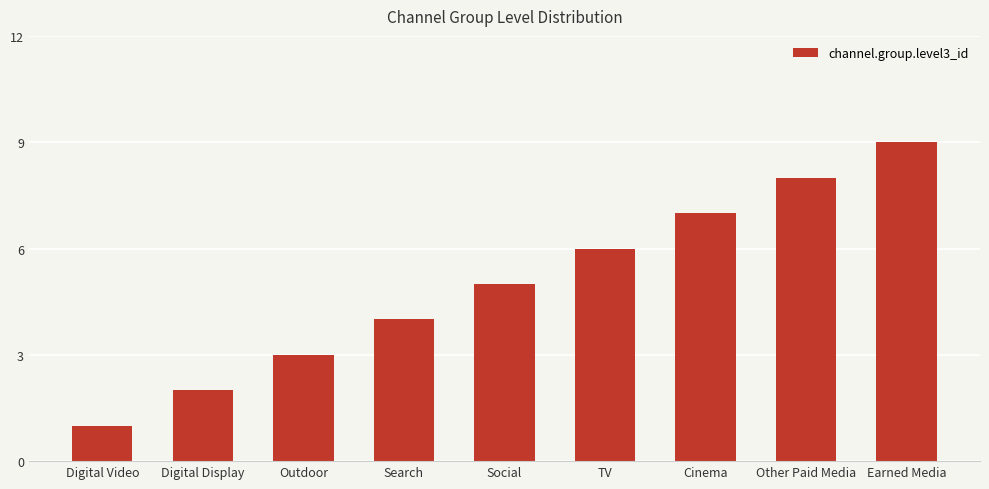

Which category has the lowest value across all series?

Digital Video